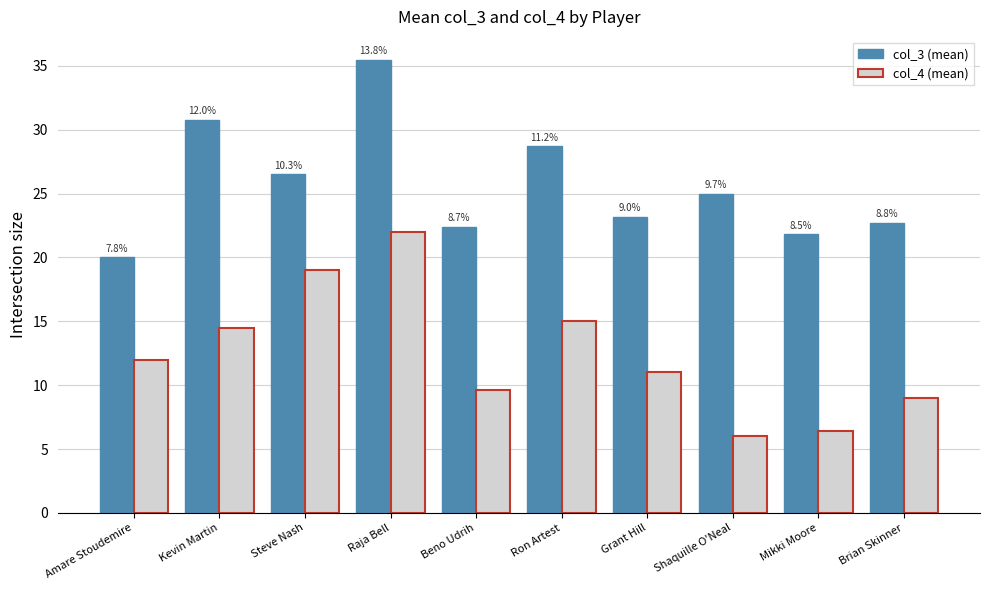

What is the spread (max minus min) of values at Beno Udrih?

12.8